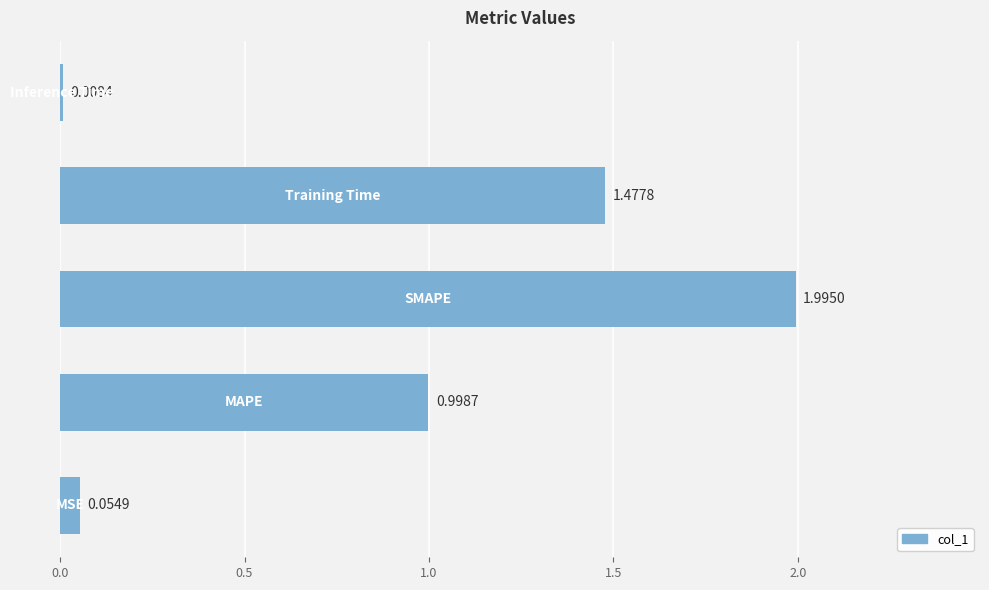

What is the difference between the maximum and minimum values?

2.0